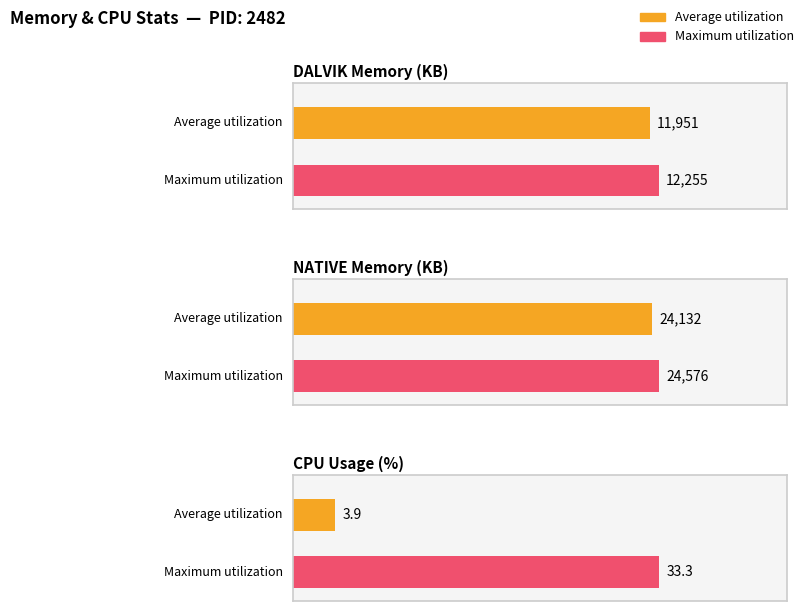

What is the label of the 5th bar from the left?

CPU avg